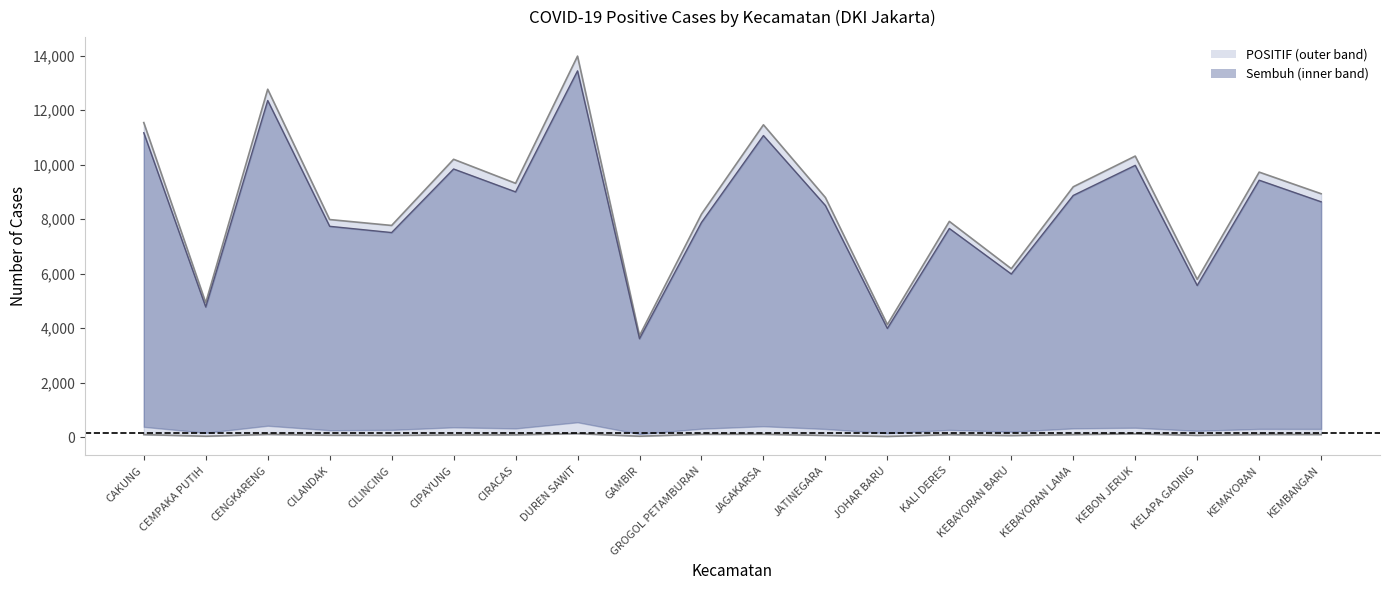

True or false: Sembuh (line) and POSITIF (line) cross at least once.

False